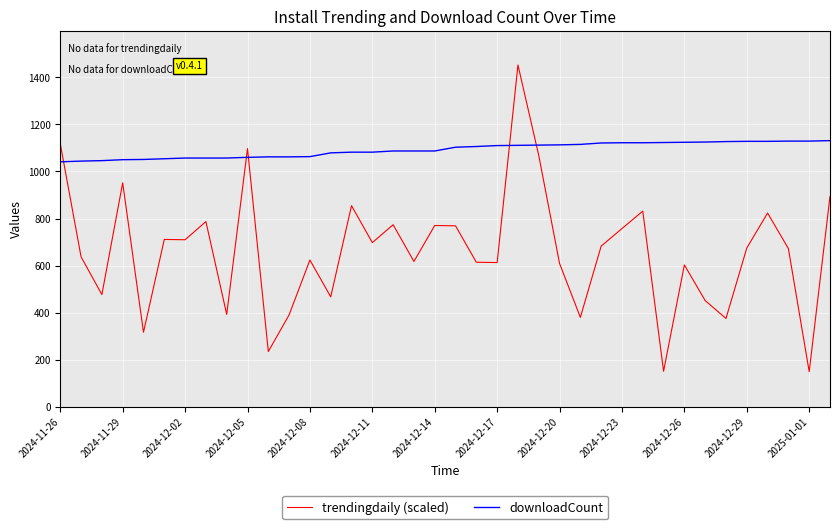

Which series has the widest spread of values?

trendingdaily (scaled)